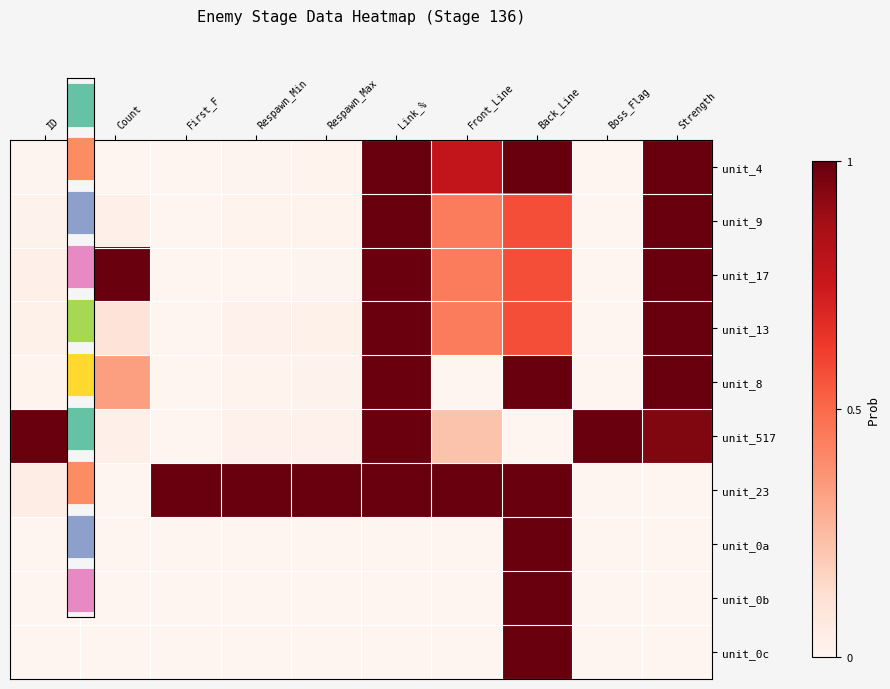

What is the spread (max minus min) of values at Link_%?

1.0